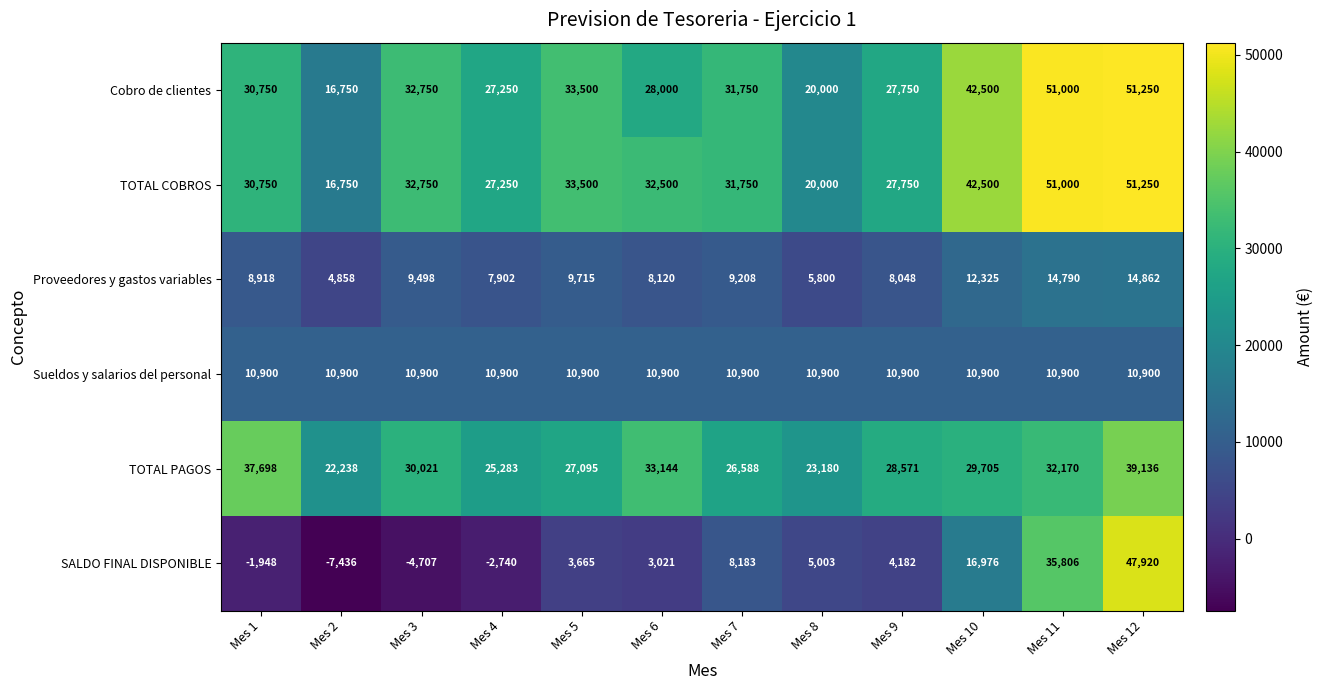

What is the difference between the Proveedores y gastos variables values at Mes 10 and Mes 12?

2537